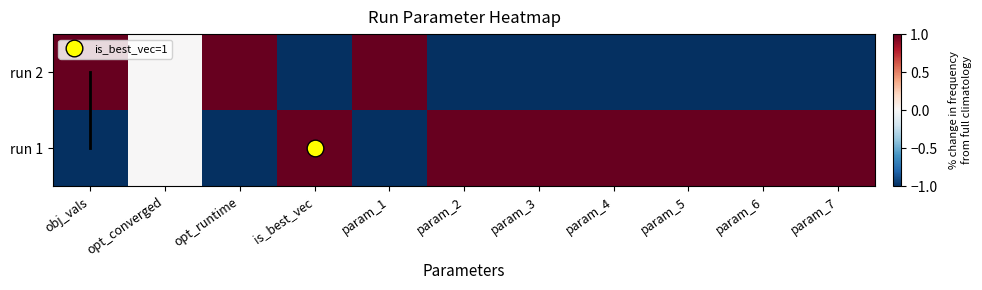

Which category has the lowest value across all series?

param_7